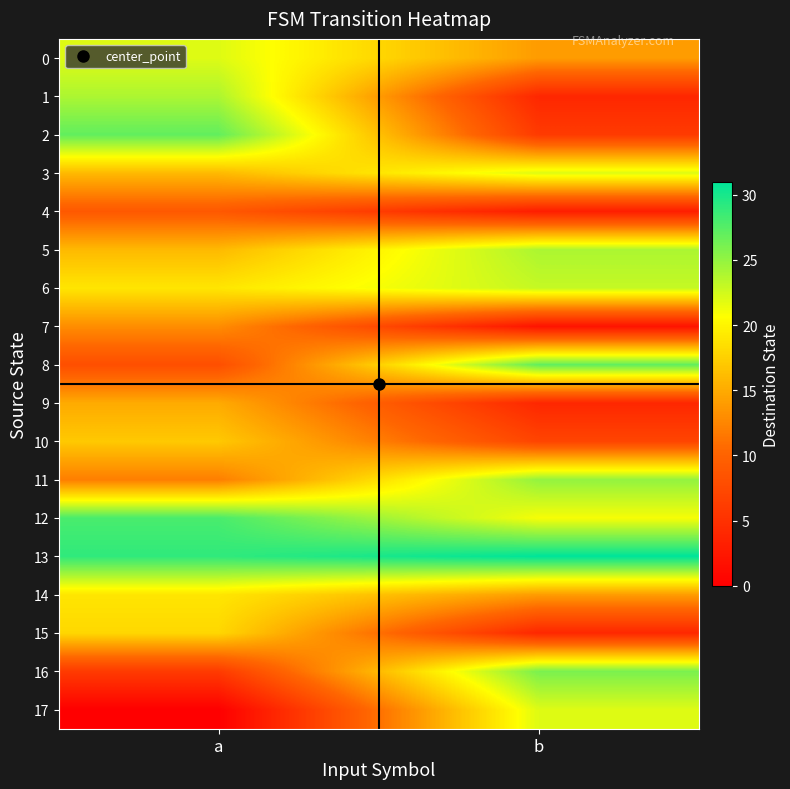

Count the number of data series in this chart.

18